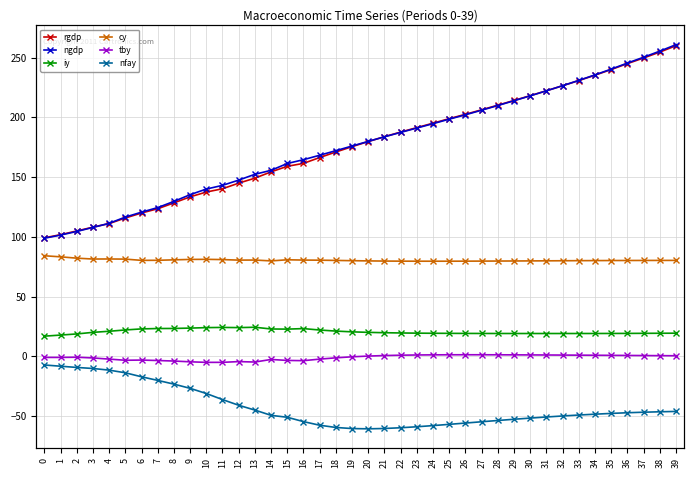

Reading right to left, what are all the values shown in this chart?

rgdp: 259.9	254.6	249.7	244.9	240.0	235.3	230.8	226.4	222.2	218.1	214.1	210.2	206.3	202.5	198.9	195.1	191.4	187.6	183.8	179.7	175.4	171.0	166.3	161.4	159.0	154.3	149.1	144.9	140.2	137.4	133.4	128.4	123.5	119.9	115.7	111.0	108.0	104.9	101.8	99.1
ngdp: 260.8	255.4	250.3	245.4	240.3	235.5	230.9	226.5	222.2	218.0	213.9	209.9	205.9	202.1	198.5	194.7	191.0	187.4	183.7	179.9	176.0	172.1	168.3	164.5	161.3	155.6	152.3	147.4	143.0	139.9	135.2	129.6	124.4	120.6	116.5	111.3	107.9	104.5	101.4	98.8
iy: 19.3	19.3	19.2	19.1	19.1	19.1	19.1	19.1	19.0	19.1	19.1	19.1	19.1	19.1	19.2	19.2	19.4	19.5	19.7	20.0	20.4	21.1	22.0	23.2	22.7	22.8	24.3	24.0	24.2	24.0	23.6	23.3	23.2	22.9	22.0	20.9	20.0	18.7	17.7	16.8
cy: 80.2	80.2	80.2	80.2	80.1	80.1	80.0	79.9	79.9	79.8	79.8	79.7	79.6	79.6	79.6	79.6	79.6	79.6	79.7	79.8	80.0	80.2	80.4	80.5	80.8	79.8	80.5	80.5	80.9	81.1	81.1	80.7	80.3	80.3	81.3	81.4	81.4	82.1	83.2	84.1
tby: 0.4	0.5	0.6	0.7	0.8	0.8	0.9	1.0	1.1	1.1	1.2	1.2	1.3	1.3	1.3	1.2	1.1	0.9	0.6	0.2	-0.5	-1.3	-2.4	-3.7	-3.5	-2.7	-4.8	-4.5	-5.1	-5.1	-4.6	-4.0	-3.5	-3.2	-3.3	-2.4	-1.4	-0.8	-1.0	-1.0
nfay: -46.2	-46.5	-46.8	-47.3	-47.8	-48.5	-49.2	-50.0	-50.8	-51.7	-52.7	-53.7	-54.8	-55.9	-57.0	-58.0	-59.0	-59.8	-60.4	-60.7	-60.5	-59.6	-57.7	-54.7	-51.1	-49.4	-45.0	-41.0	-36.2	-31.2	-26.8	-23.3	-20.2	-17.2	-13.8	-11.6	-10.2	-9.3	-8.3	-7.3